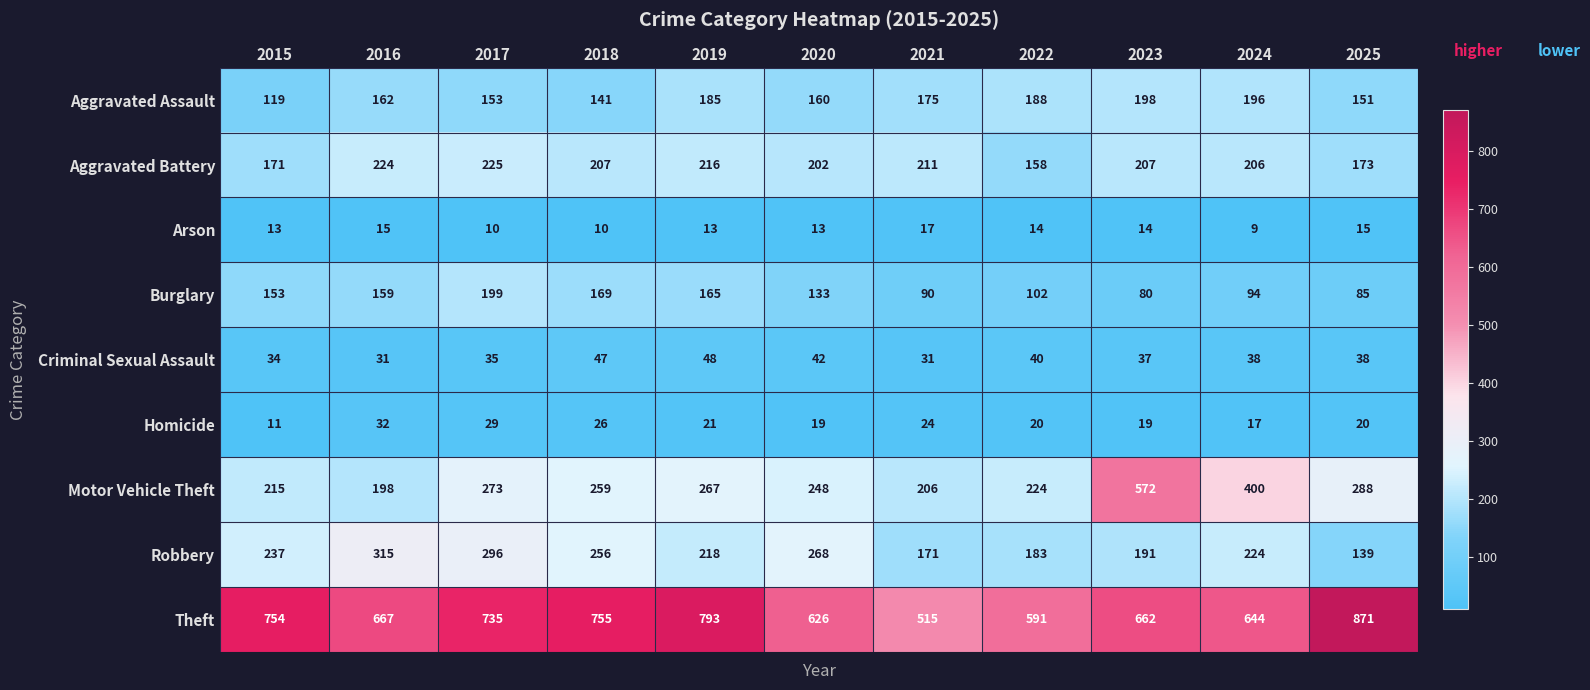

Is it true that Criminal Sexual Assault equals 11 at 2023?

False